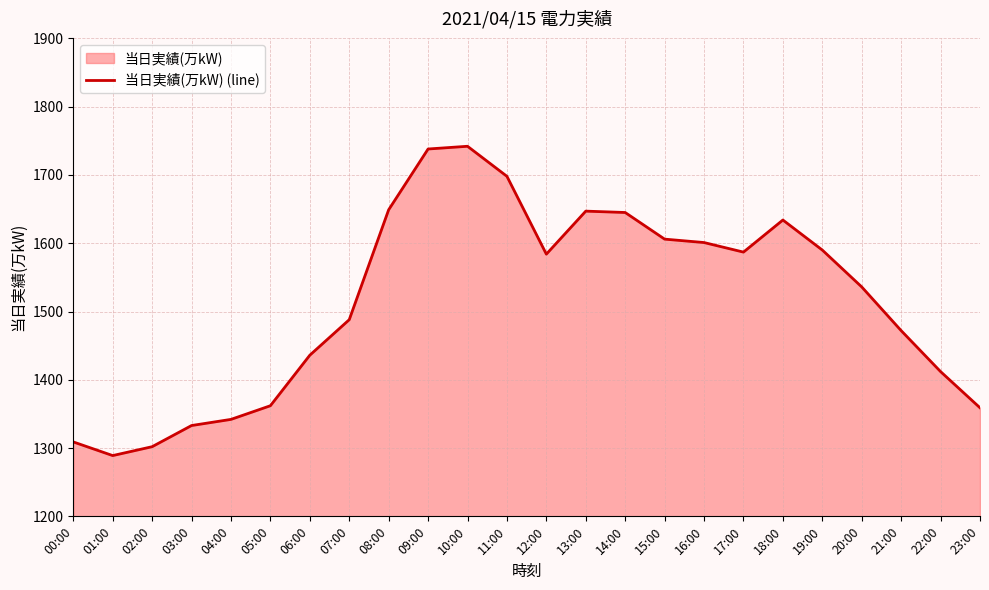

At which category does the data reach its first local peak?

10:00